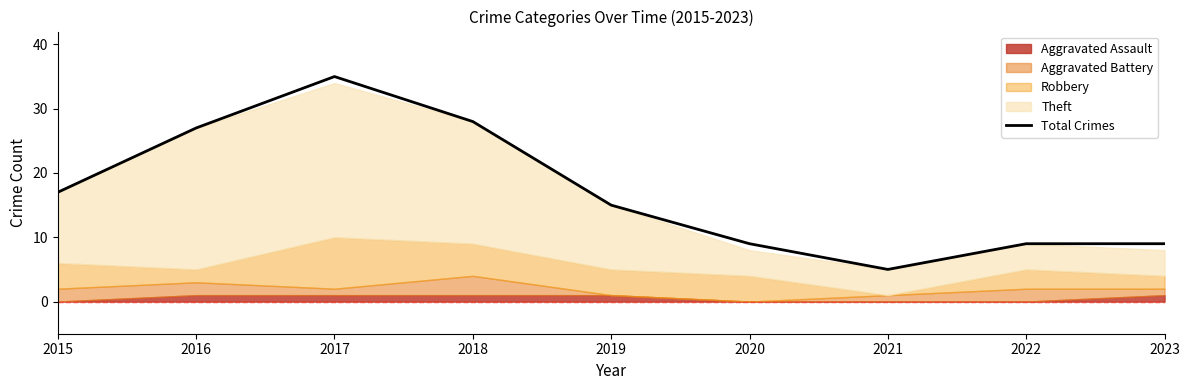

How many points are higher than both their immediate neighbors (excluding endpoints)?

1